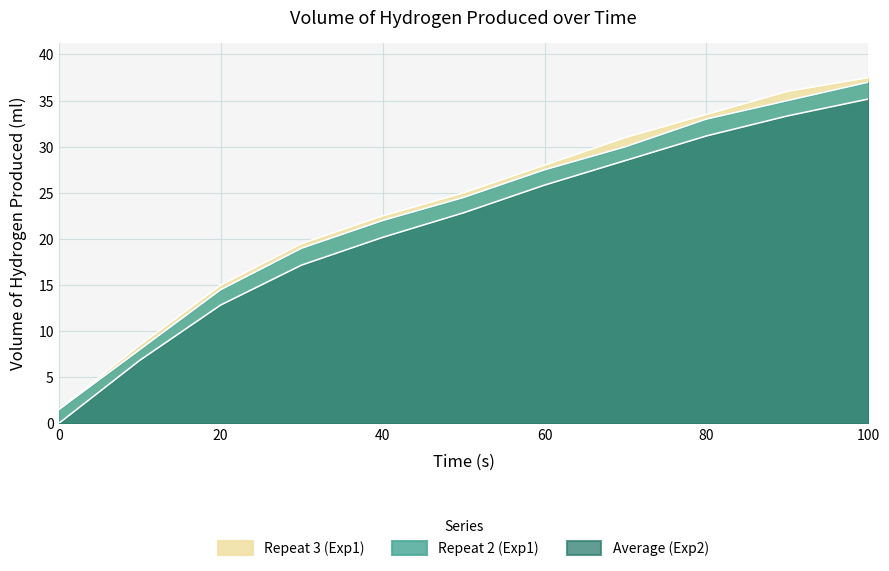

What is the minimum value for Repeat 2 (Exp1)?

1.5